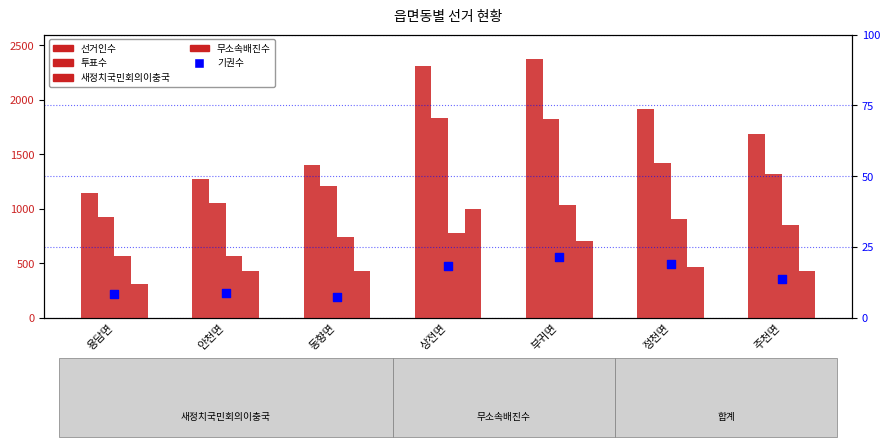

At how many categories does at least one series exceed 1391?

5